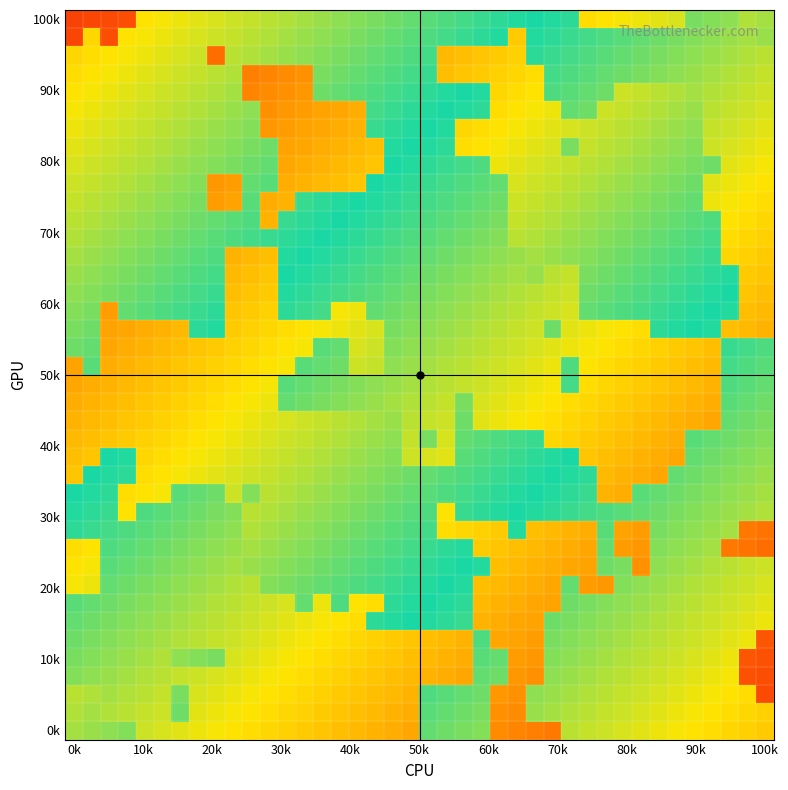

At which category is the sum across all series the highest?

0k